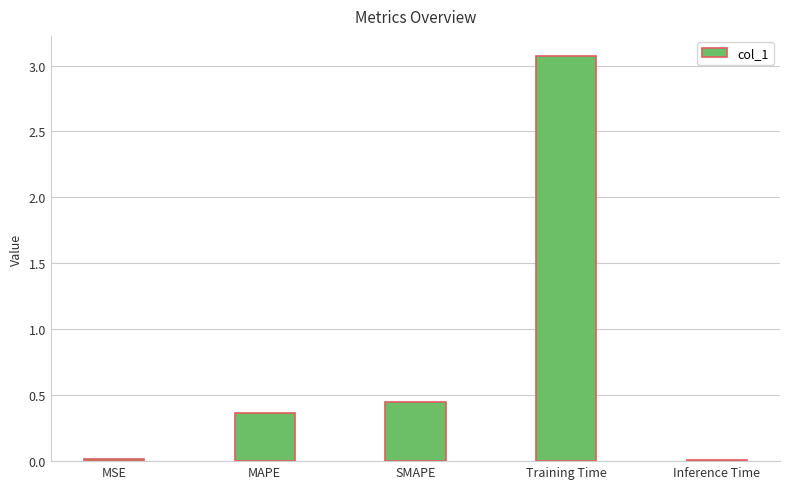

What is the label of the 4th bar from the left?

Training Time